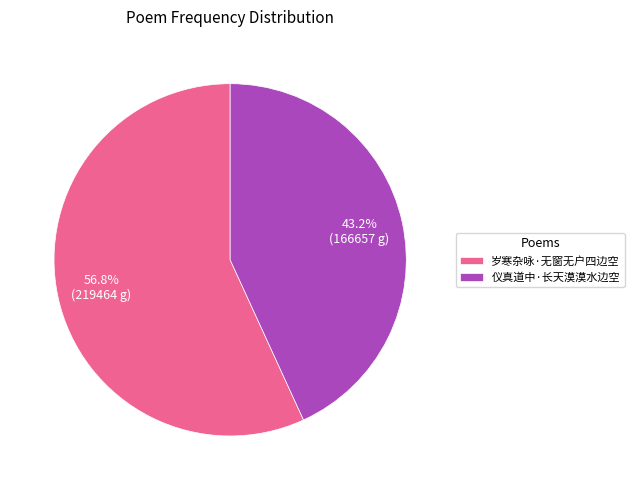

Approximately how many times larger is the value at 岁寒杂咏·无窗无户四边空 compared to 仪真道中·长天漠漠水边空?

1.3